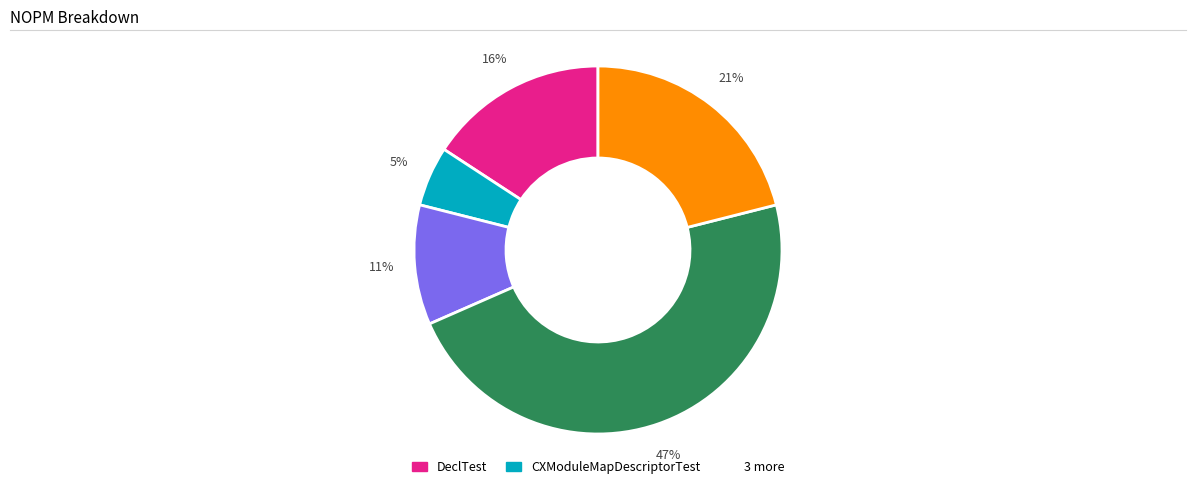

To the nearest percent, what is the difference between the largest and smallest slice percentages?

42%